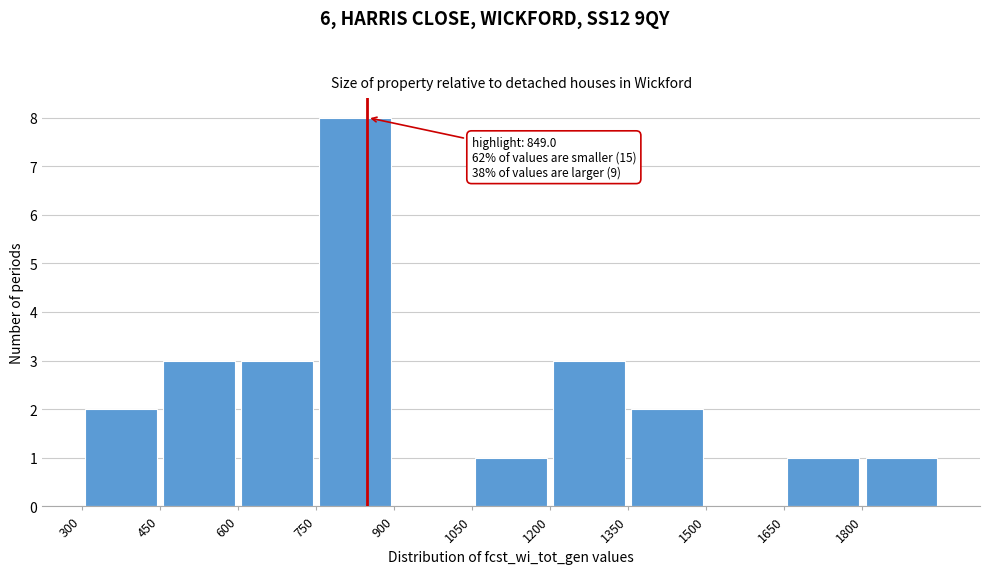

Which range on the x-axis has the tallest bar?

750 to 900